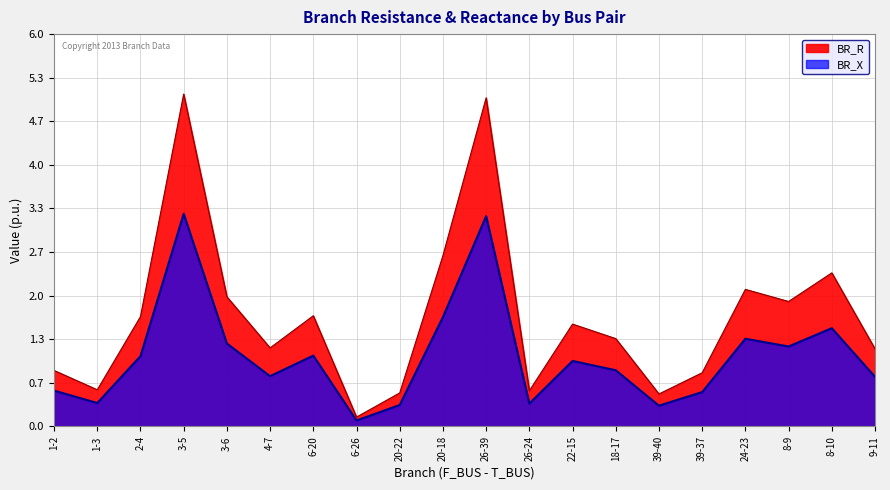

Reading right to left, extract all data points from this chart.

BR_R: 1.2	2.3	1.9	2.1	0.8	0.5	1.3	1.6	0.5	5.0	2.6	0.5	0.1	1.7	1.2	2.0	5.1	1.7	0.6	0.9
BR_X: 0.8	1.5	1.2	1.3	0.5	0.3	0.9	1.0	0.3	3.2	1.7	0.3	0.1	1.1	0.8	1.3	3.3	1.1	0.4	0.5